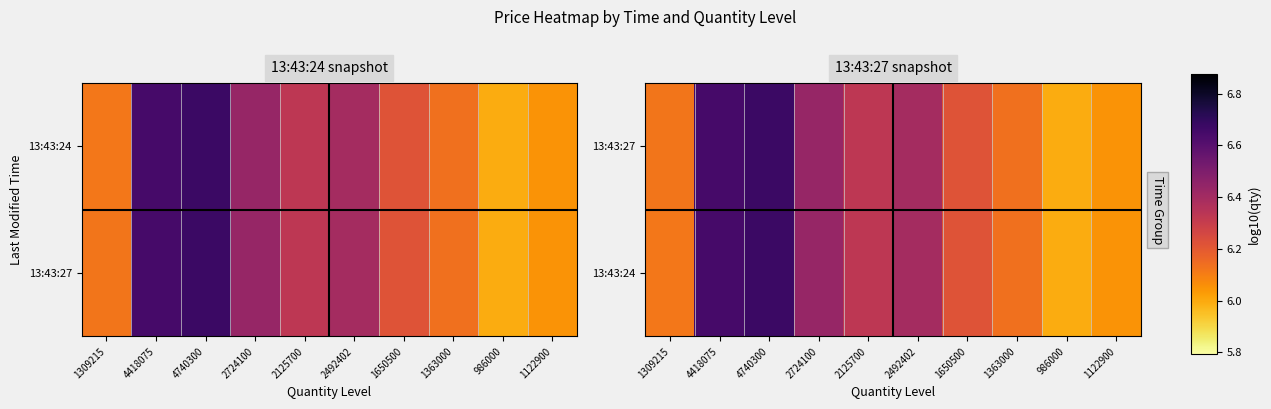

Rank the categories by 13:43:24 value from lowest to highest.

986000, 1122900, 1309215, 1363000, 1650500, 2125700, 2492402, 2724100, 4418075, 4740300